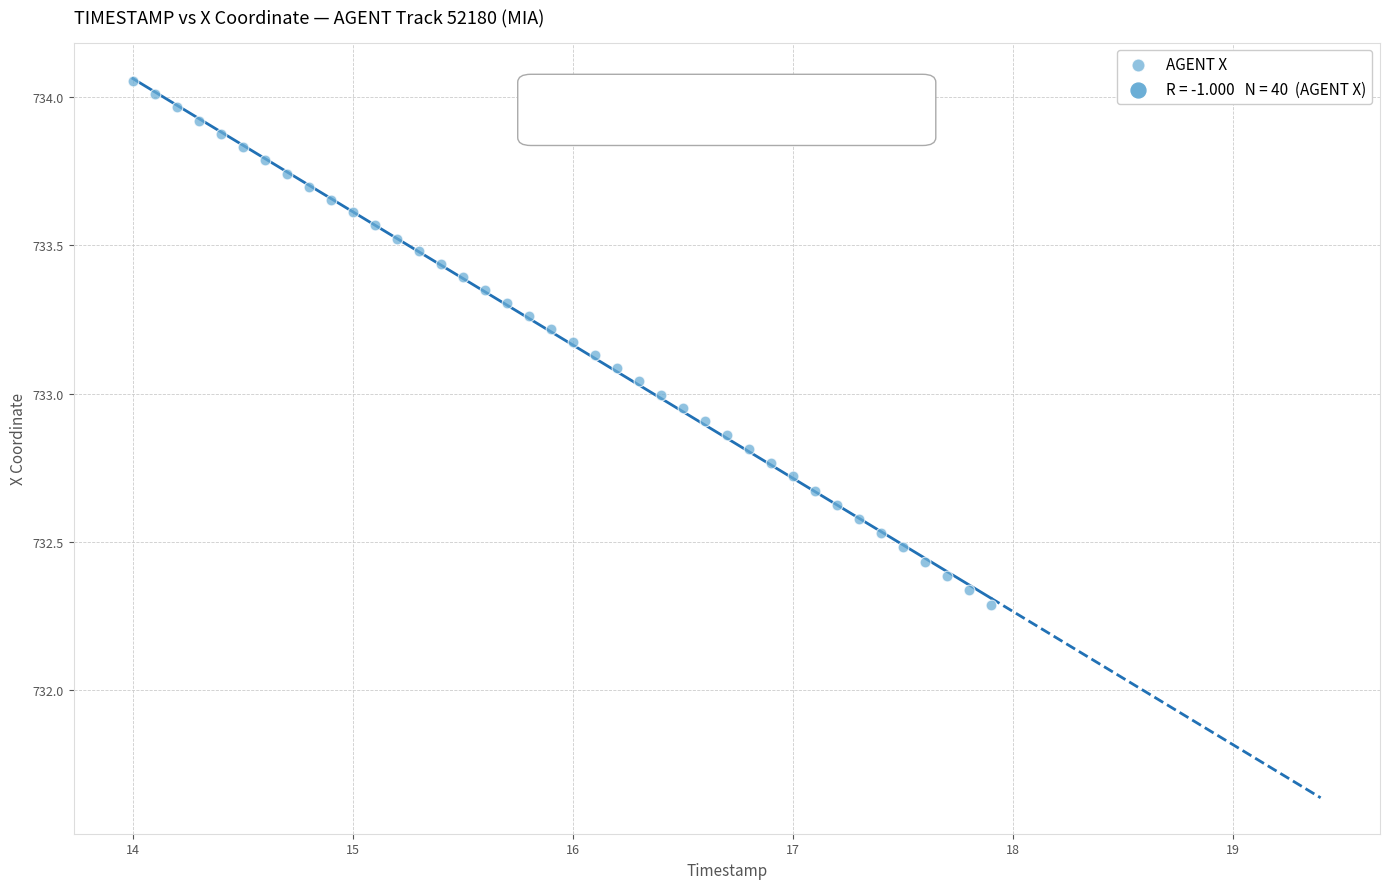

What is the range of Y values (max minus min)?

1.8